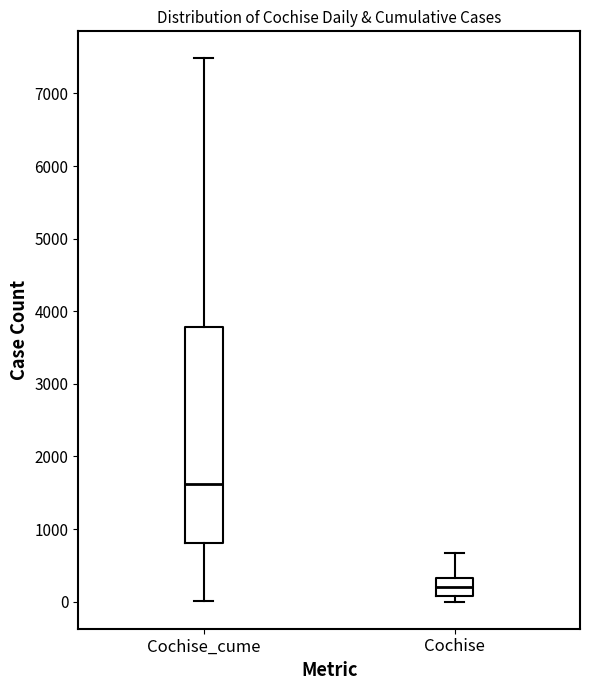

Where is the upper edge of the box for Cochise_cume on the y-axis? The values are not printed on the chart, so give them approximately, as read against the axis.

3800